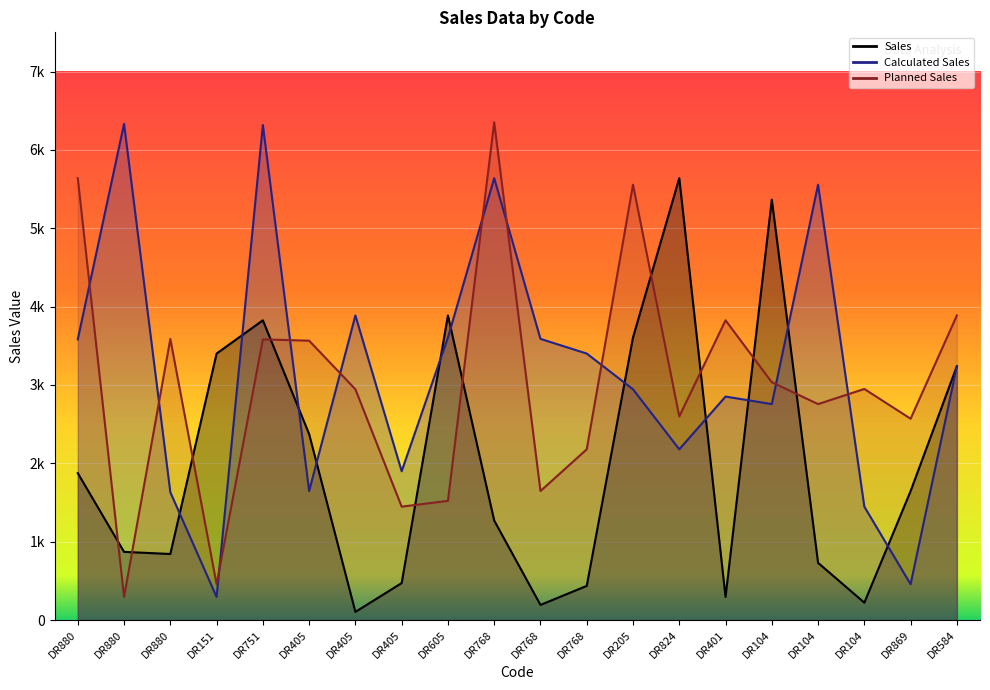

Between DR151 and DR405, which series saw the biggest shift?

Planned Sales